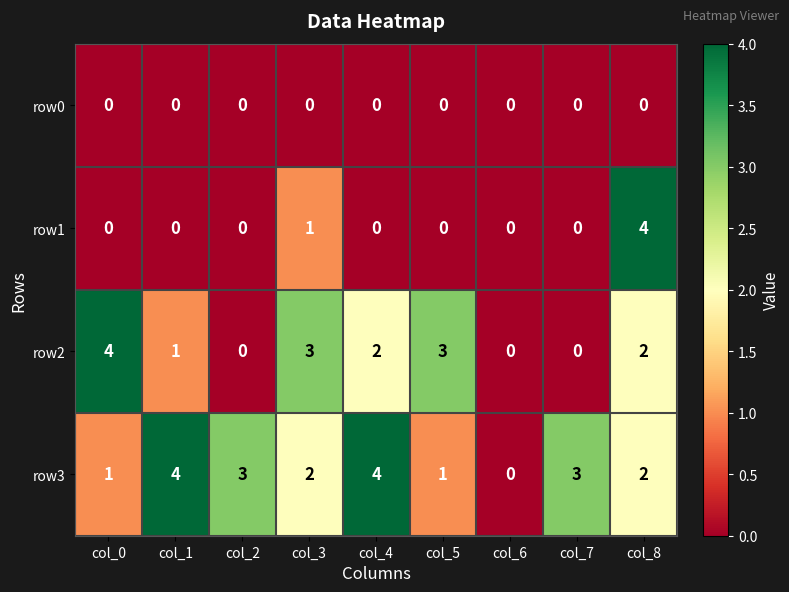

At which label does row3 first exceed 2?

col_1